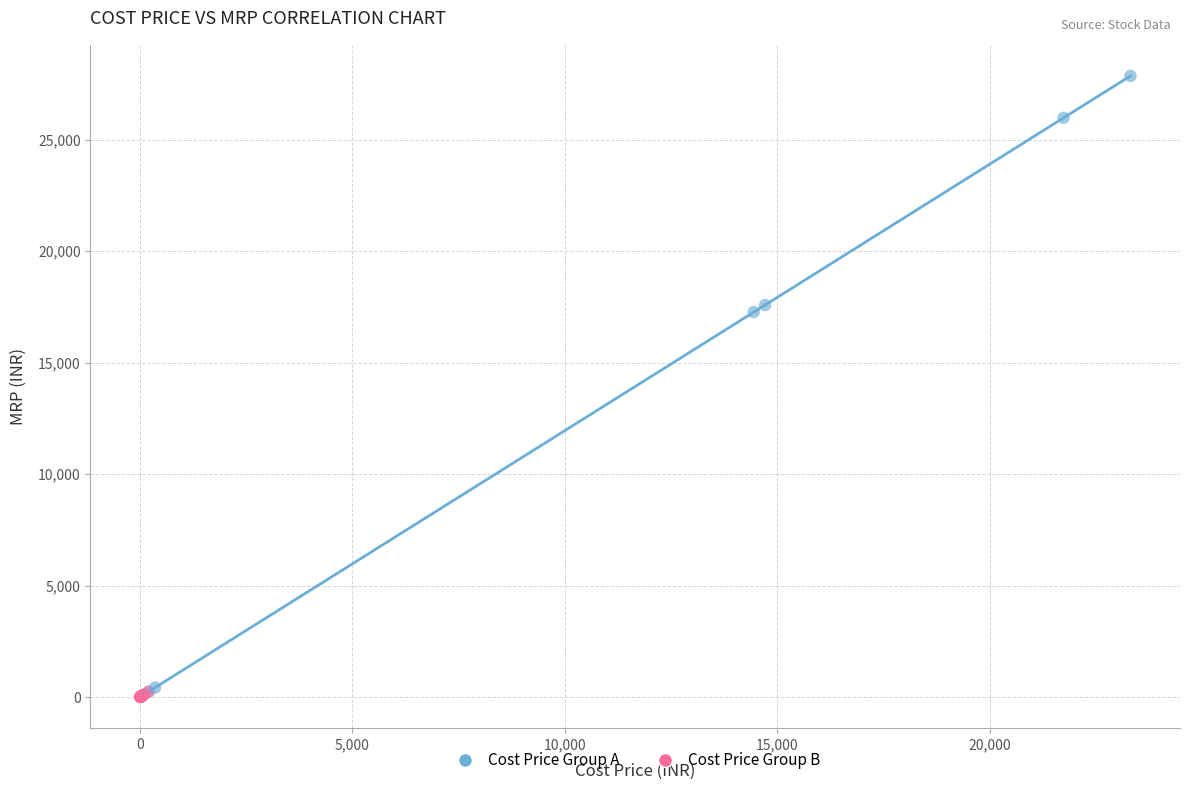

Which series reaches the maximum Y coordinate?

Cost Price Group A